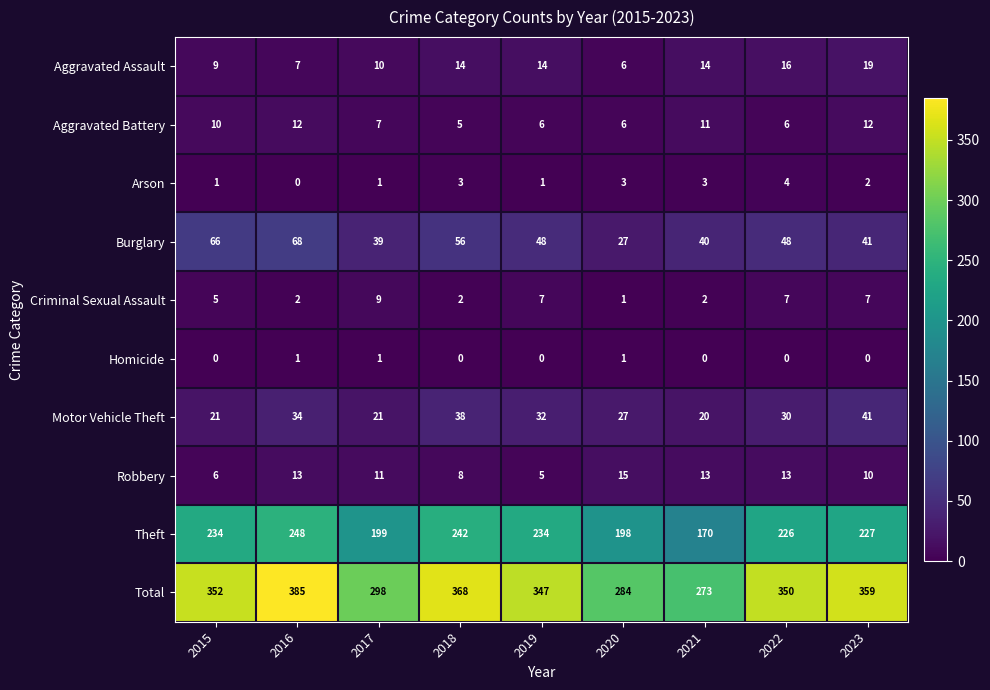

How many Criminal Sexual Assault values are between 2 and 7?

7